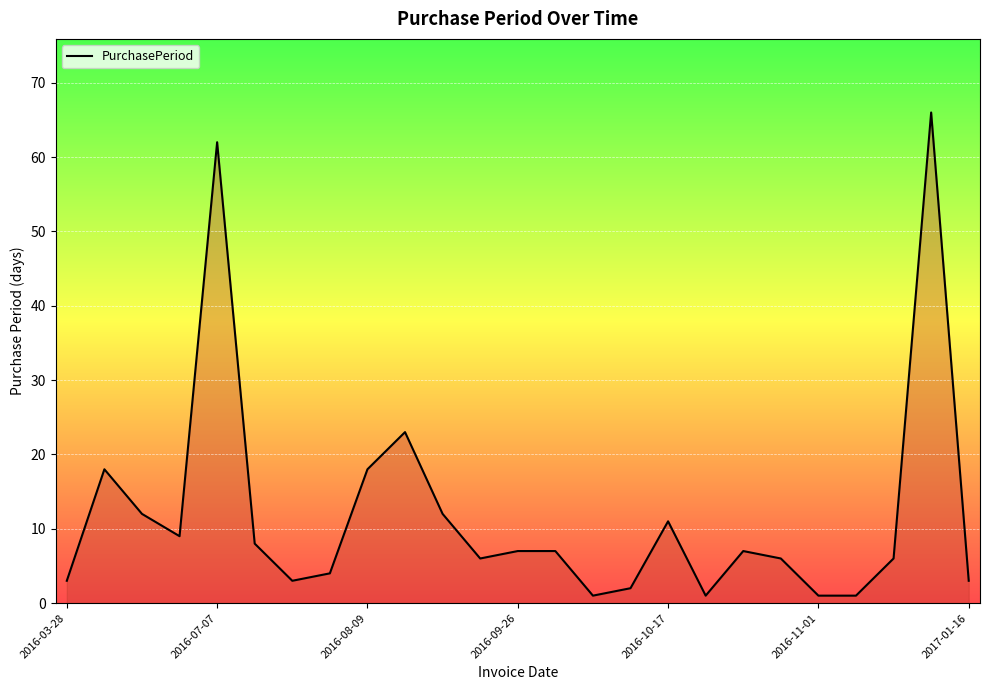

Reading left to right, list all the values displayed in this chart.

3	18	12	9	62	8	3	4	18	23	12	6	7	7	1	2	11	1	7	6	1	1	6	66	3